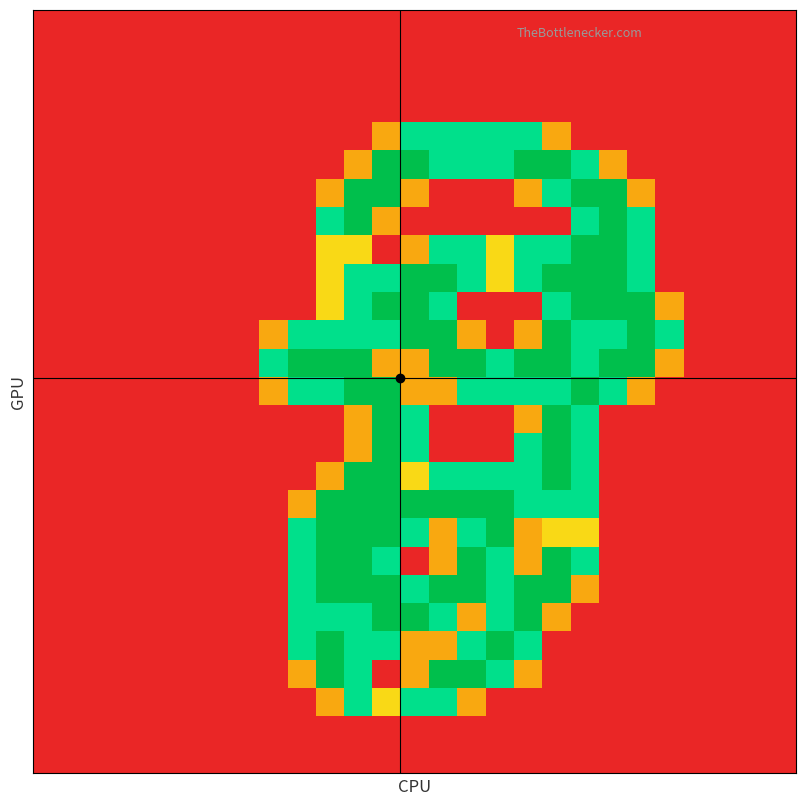

Reading left to right, transcribe all the data shown in this chart.

row_0: 0=0.0	1=0.0	2=0.0	3=0.0	4=0.0	5=0.0	6=0.0	7=0.0	8=0.0	9=0.0	10=0.0	11=0.0	12=0.0	13=0.0	14=0.0	15=0.0	16=0.0	17=0.0	18=0.0	19=0.0	20=0.0	21=0.0	22=0.0	23=0.0	24=0.0	25=0.0	26=0.0
row_1: 0=0.0	1=0.0	2=0.0	3=0.0	4=0.0	5=0.0	6=0.0	7=0.0	8=0.0	9=0.0	10=0.0	11=0.0	12=0.0	13=0.0	14=0.0	15=0.0	16=0.0	17=0.0	18=0.0	19=0.0	20=0.0	21=0.0	22=0.0	23=0.0	24=0.0	25=0.0	26=0.0
row_2: 0=0.0	1=0.0	2=0.0	3=0.0	4=0.0	5=0.0	6=0.0	7=0.0	8=0.0	9=0.0	10=0.0	11=0.0	12=0.0	13=0.0	14=0.0	15=0.0	16=0.0	17=0.0	18=0.0	19=0.0	20=0.0	21=0.0	22=0.0	23=0.0	24=0.0	25=0.0	26=0.0
row_3: 0=0.0	1=0.0	2=0.0	3=0.0	4=0.0	5=0.0	6=0.0	7=0.0	8=0.0	9=0.0	10=0.0	11=0.0	12=0.0	13=0.0	14=0.0	15=0.0	16=0.0	17=0.0	18=0.0	19=0.0	20=0.0	21=0.0	22=0.0	23=0.0	24=0.0	25=0.0	26=0.0
row_4: 0=0.0	1=0.0	2=0.0	3=0.0	4=0.0	5=0.0	6=0.0	7=0.0	8=0.0	9=0.0	10=0.0	11=0.0	12=0.8	13=1.5	14=1.5	15=1.5	16=1.5	17=1.5	18=0.8	19=0.0	20=0.0	21=0.0	22=0.0	23=0.0	24=0.0	25=0.0	26=0.0
row_5: 0=0.0	1=0.0	2=0.0	3=0.0	4=0.0	5=0.0	6=0.0	7=0.0	8=0.0	9=0.0	10=0.0	11=0.8	12=2.0	13=2.0	14=1.5	15=1.5	16=1.5	17=2.0	18=2.0	19=1.5	20=0.8	21=0.0	22=0.0	23=0.0	24=0.0	25=0.0	26=0.0
row_6: 0=0.0	1=0.0	2=0.0	3=0.0	4=0.0	5=0.0	6=0.0	7=0.0	8=0.0	9=0.0	10=0.8	11=2.0	12=2.0	13=0.8	14=0.0	15=0.0	16=0.0	17=0.8	18=1.5	19=2.0	20=2.0	21=0.8	22=0.0	23=0.0	24=0.0	25=0.0	26=0.0
row_7: 0=0.0	1=0.0	2=0.0	3=0.0	4=0.0	5=0.0	6=0.0	7=0.0	8=0.0	9=0.0	10=1.5	11=2.0	12=0.8	13=0.0	14=0.0	15=0.0	16=0.0	17=0.0	18=0.0	19=1.5	20=2.0	21=1.5	22=0.0	23=0.0	24=0.0	25=0.0	26=0.0
row_8: 0=0.0	1=0.0	2=0.0	3=0.0	4=0.0	5=0.0	6=0.0	7=0.0	8=0.0	9=0.0	10=1.0	11=1.0	12=0.0	13=0.8	14=1.5	15=1.5	16=1.0	17=1.5	18=1.5	19=2.0	20=2.0	21=1.5	22=0.0	23=0.0	24=0.0	25=0.0	26=0.0
row_9: 0=0.0	1=0.0	2=0.0	3=0.0	4=0.0	5=0.0	6=0.0	7=0.0	8=0.0	9=0.0	10=1.0	11=1.5	12=1.5	13=2.0	14=2.0	15=1.5	16=1.0	17=1.5	18=2.0	19=2.0	20=2.0	21=1.5	22=0.0	23=0.0	24=0.0	25=0.0	26=0.0
row_10: 0=0.0	1=0.0	2=0.0	3=0.0	4=0.0	5=0.0	6=0.0	7=0.0	8=0.0	9=0.0	10=1.0	11=1.5	12=2.0	13=2.0	14=1.5	15=0.0	16=0.0	17=0.0	18=1.5	19=2.0	20=2.0	21=2.0	22=0.8	23=0.0	24=0.0	25=0.0	26=0.0
row_11: 0=0.0	1=0.0	2=0.0	3=0.0	4=0.0	5=0.0	6=0.0	7=0.0	8=0.8	9=1.5	10=1.5	11=1.5	12=1.5	13=2.0	14=2.0	15=0.8	16=0.0	17=0.8	18=2.0	19=1.5	20=1.5	21=2.0	22=1.5	23=0.0	24=0.0	25=0.0	26=0.0
row_12: 0=0.0	1=0.0	2=0.0	3=0.0	4=0.0	5=0.0	6=0.0	7=0.0	8=1.5	9=2.0	10=2.0	11=2.0	12=0.8	13=0.8	14=2.0	15=2.0	16=1.5	17=2.0	18=2.0	19=1.5	20=2.0	21=2.0	22=0.8	23=0.0	24=0.0	25=0.0	26=0.0
row_13: 0=0.0	1=0.0	2=0.0	3=0.0	4=0.0	5=0.0	6=0.0	7=0.0	8=0.8	9=1.5	10=1.5	11=2.0	12=2.0	13=0.8	14=0.8	15=1.5	16=1.5	17=1.5	18=1.5	19=2.0	20=1.5	21=0.8	22=0.0	23=0.0	24=0.0	25=0.0	26=0.0
row_14: 0=0.0	1=0.0	2=0.0	3=0.0	4=0.0	5=0.0	6=0.0	7=0.0	8=0.0	9=0.0	10=0.0	11=0.8	12=2.0	13=1.5	14=0.0	15=0.0	16=0.0	17=0.8	18=2.0	19=1.5	20=0.0	21=0.0	22=0.0	23=0.0	24=0.0	25=0.0	26=0.0
row_15: 0=0.0	1=0.0	2=0.0	3=0.0	4=0.0	5=0.0	6=0.0	7=0.0	8=0.0	9=0.0	10=0.0	11=0.8	12=2.0	13=1.5	14=0.0	15=0.0	16=0.0	17=1.5	18=2.0	19=1.5	20=0.0	21=0.0	22=0.0	23=0.0	24=0.0	25=0.0	26=0.0
row_16: 0=0.0	1=0.0	2=0.0	3=0.0	4=0.0	5=0.0	6=0.0	7=0.0	8=0.0	9=0.0	10=0.8	11=2.0	12=2.0	13=1.0	14=1.5	15=1.5	16=1.5	17=1.5	18=2.0	19=1.5	20=0.0	21=0.0	22=0.0	23=0.0	24=0.0	25=0.0	26=0.0
row_17: 0=0.0	1=0.0	2=0.0	3=0.0	4=0.0	5=0.0	6=0.0	7=0.0	8=0.0	9=0.8	10=2.0	11=2.0	12=2.0	13=2.0	14=2.0	15=2.0	16=2.0	17=1.5	18=1.5	19=1.5	20=0.0	21=0.0	22=0.0	23=0.0	24=0.0	25=0.0	26=0.0
row_18: 0=0.0	1=0.0	2=0.0	3=0.0	4=0.0	5=0.0	6=0.0	7=0.0	8=0.0	9=1.5	10=2.0	11=2.0	12=2.0	13=1.5	14=0.8	15=1.5	16=2.0	17=0.8	18=1.0	19=1.0	20=0.0	21=0.0	22=0.0	23=0.0	24=0.0	25=0.0	26=0.0
row_19: 0=0.0	1=0.0	2=0.0	3=0.0	4=0.0	5=0.0	6=0.0	7=0.0	8=0.0	9=1.5	10=2.0	11=2.0	12=1.5	13=0.0	14=0.8	15=2.0	16=1.5	17=0.8	18=2.0	19=1.5	20=0.0	21=0.0	22=0.0	23=0.0	24=0.0	25=0.0	26=0.0
row_20: 0=0.0	1=0.0	2=0.0	3=0.0	4=0.0	5=0.0	6=0.0	7=0.0	8=0.0	9=1.5	10=2.0	11=2.0	12=2.0	13=1.5	14=2.0	15=2.0	16=1.5	17=2.0	18=2.0	19=0.8	20=0.0	21=0.0	22=0.0	23=0.0	24=0.0	25=0.0	26=0.0
row_21: 0=0.0	1=0.0	2=0.0	3=0.0	4=0.0	5=0.0	6=0.0	7=0.0	8=0.0	9=1.5	10=1.5	11=1.5	12=2.0	13=2.0	14=1.5	15=0.8	16=1.5	17=2.0	18=0.8	19=0.0	20=0.0	21=0.0	22=0.0	23=0.0	24=0.0	25=0.0	26=0.0
row_22: 0=0.0	1=0.0	2=0.0	3=0.0	4=0.0	5=0.0	6=0.0	7=0.0	8=0.0	9=1.5	10=2.0	11=1.5	12=1.5	13=0.8	14=0.8	15=1.5	16=2.0	17=1.5	18=0.0	19=0.0	20=0.0	21=0.0	22=0.0	23=0.0	24=0.0	25=0.0	26=0.0
row_23: 0=0.0	1=0.0	2=0.0	3=0.0	4=0.0	5=0.0	6=0.0	7=0.0	8=0.0	9=0.8	10=2.0	11=1.5	12=0.0	13=0.8	14=2.0	15=2.0	16=1.5	17=0.8	18=0.0	19=0.0	20=0.0	21=0.0	22=0.0	23=0.0	24=0.0	25=0.0	26=0.0
row_24: 0=0.0	1=0.0	2=0.0	3=0.0	4=0.0	5=0.0	6=0.0	7=0.0	8=0.0	9=0.0	10=0.8	11=1.5	12=1.0	13=1.5	14=1.5	15=0.8	16=0.0	17=0.0	18=0.0	19=0.0	20=0.0	21=0.0	22=0.0	23=0.0	24=0.0	25=0.0	26=0.0
row_25: 0=0.0	1=0.0	2=0.0	3=0.0	4=0.0	5=0.0	6=0.0	7=0.0	8=0.0	9=0.0	10=0.0	11=0.0	12=0.0	13=0.0	14=0.0	15=0.0	16=0.0	17=0.0	18=0.0	19=0.0	20=0.0	21=0.0	22=0.0	23=0.0	24=0.0	25=0.0	26=0.0
row_26: 0=0.0	1=0.0	2=0.0	3=0.0	4=0.0	5=0.0	6=0.0	7=0.0	8=0.0	9=0.0	10=0.0	11=0.0	12=0.0	13=0.0	14=0.0	15=0.0	16=0.0	17=0.0	18=0.0	19=0.0	20=0.0	21=0.0	22=0.0	23=0.0	24=0.0	25=0.0	26=0.0